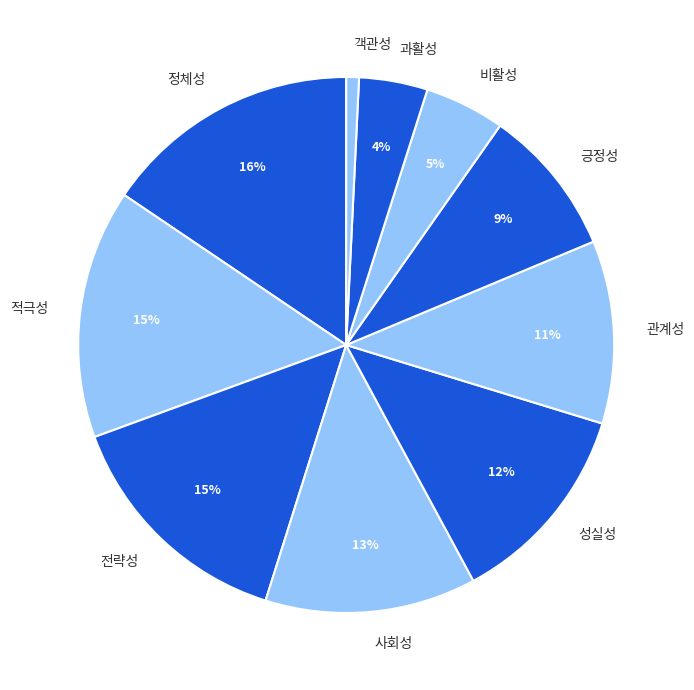

Between 긍정성 and 사회성, which is larger?

사회성